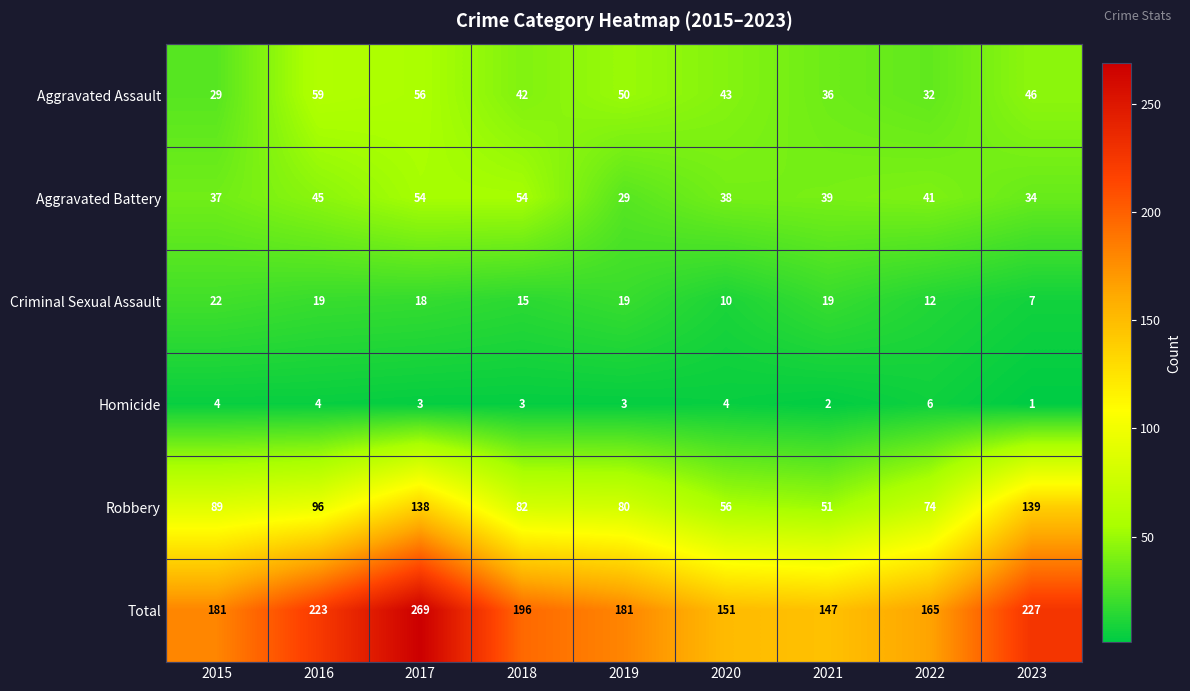

At which category is the sum across all series the highest?

2017